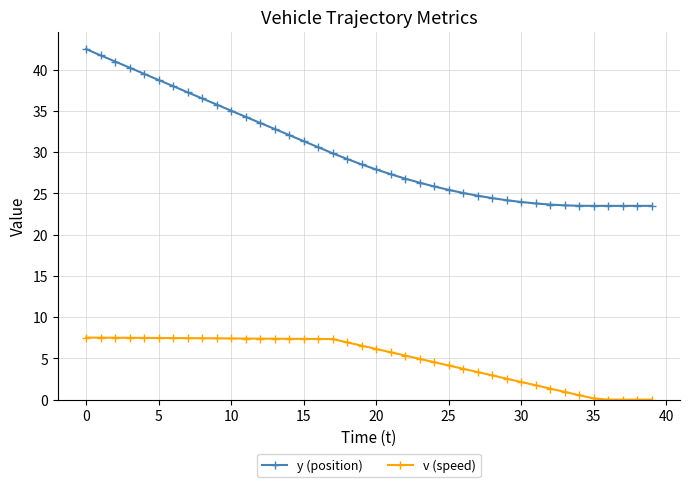

What is the greatest value displayed?

42.5